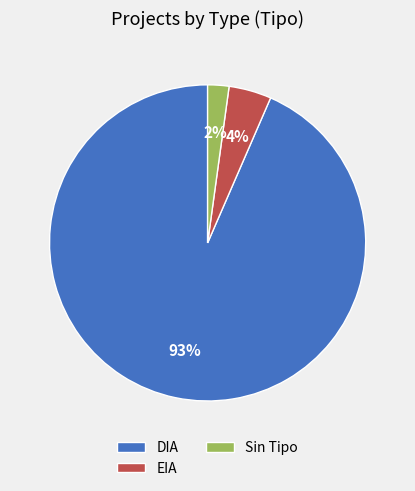

Count the number of slices in the pie.

3